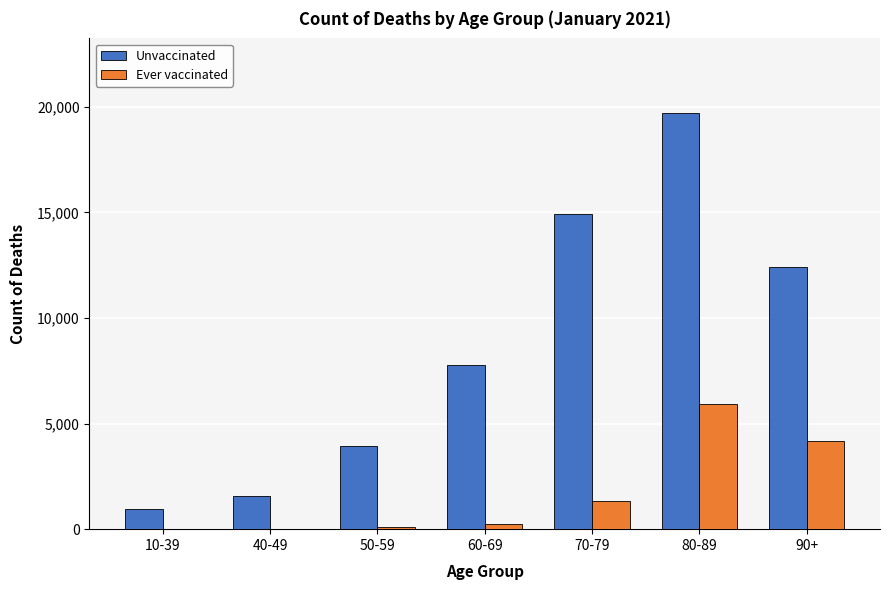

Which label corresponds to the largest value in the chart?

80-89